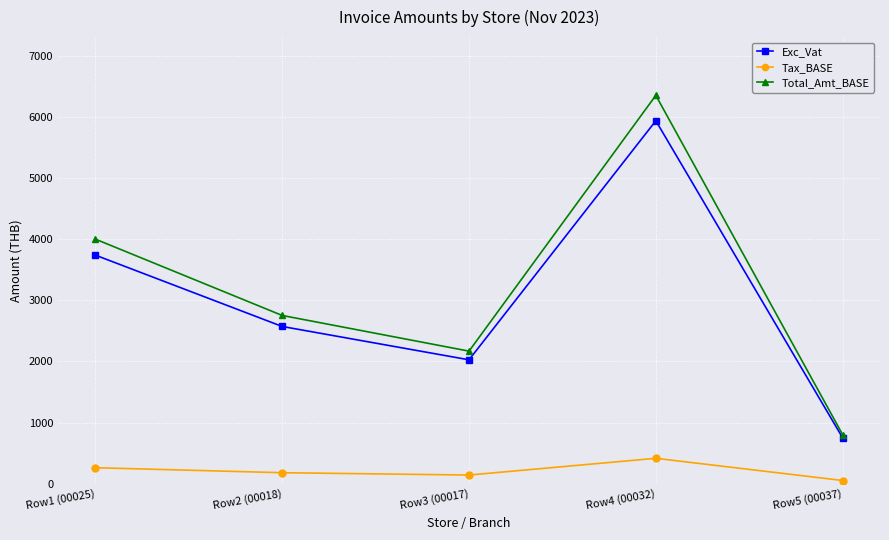

How many data points does each series have?

5